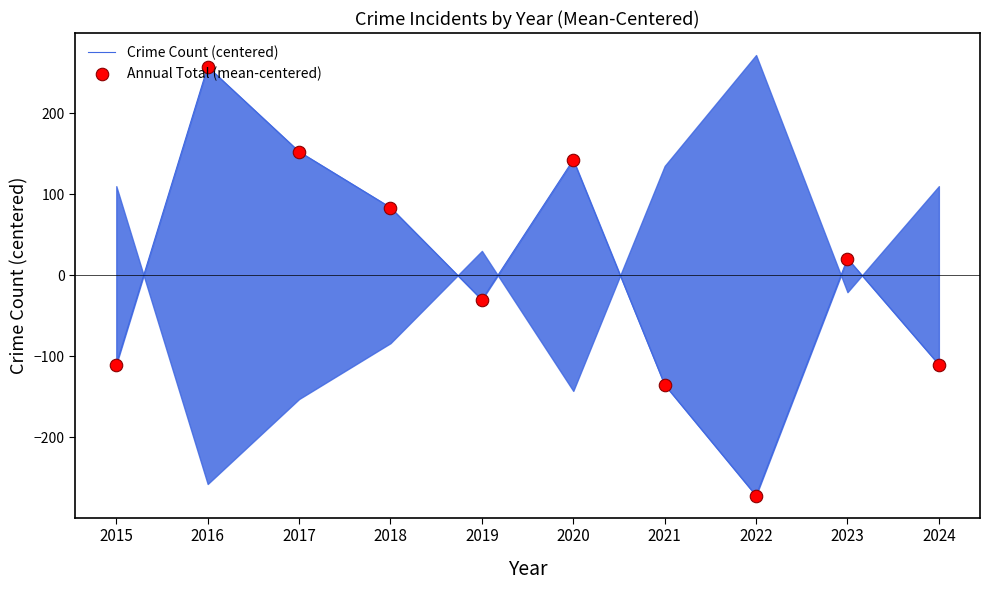

Rank the series at 2019 from lowest to highest value.

Crime Count (centered), Annual Total (mean-centered)